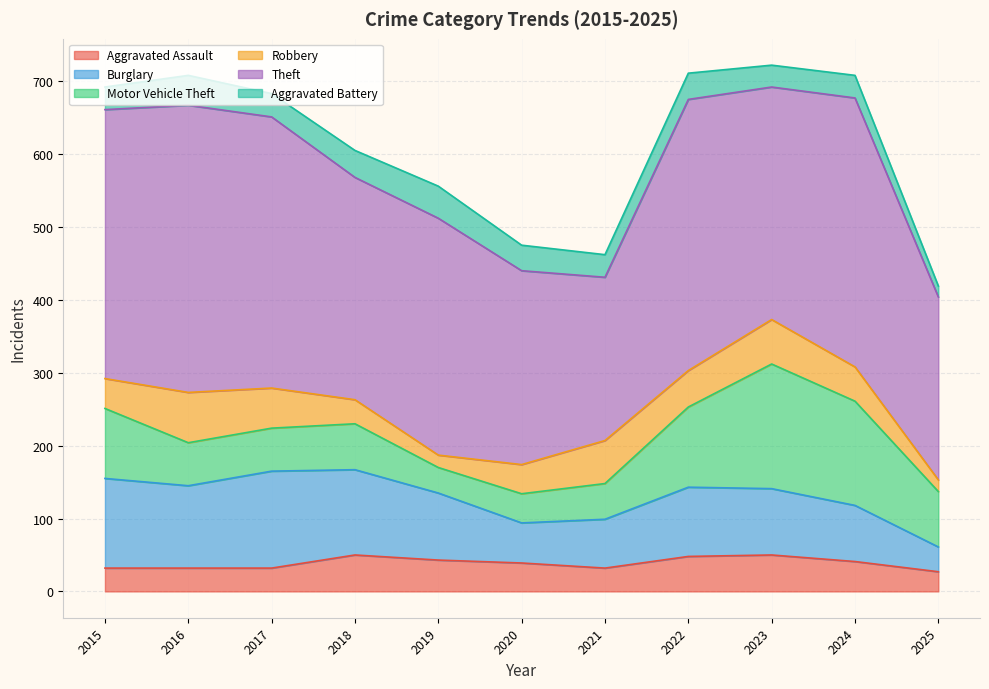

Does the chart have visible grid lines?

Yes